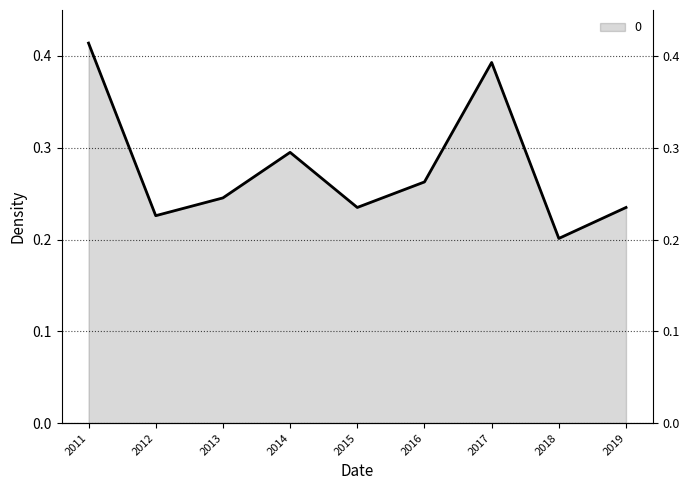

The value at 2018 is 0.2. True or false?

True